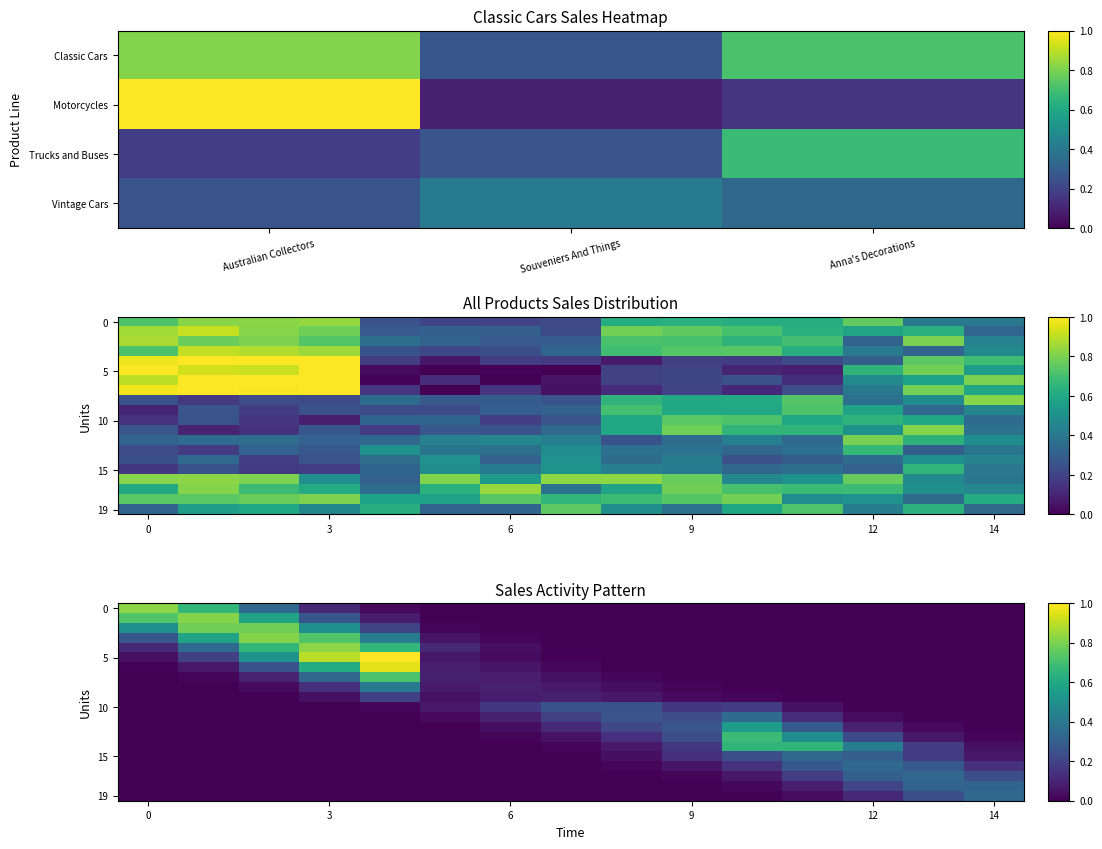

What is the spread (max minus min) of values at 14?

0.3